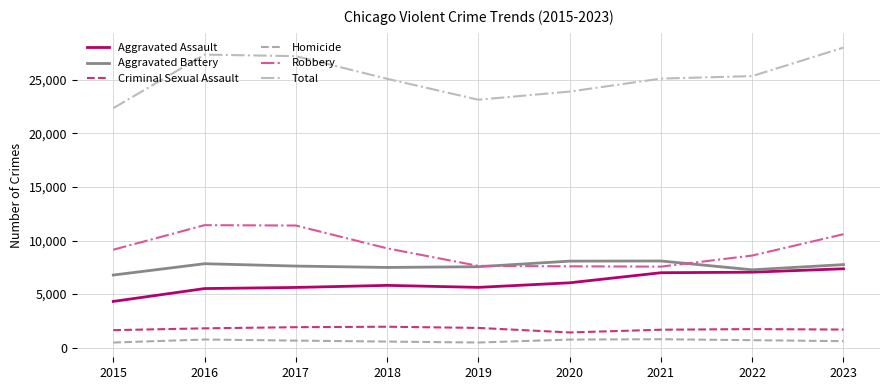

Where does the Total series first go above 25123?

2016